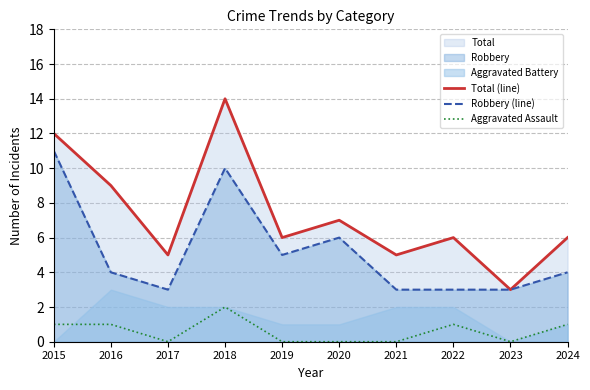

True or false: Robbery (line) and Aggravated Assault cross at least once.

False